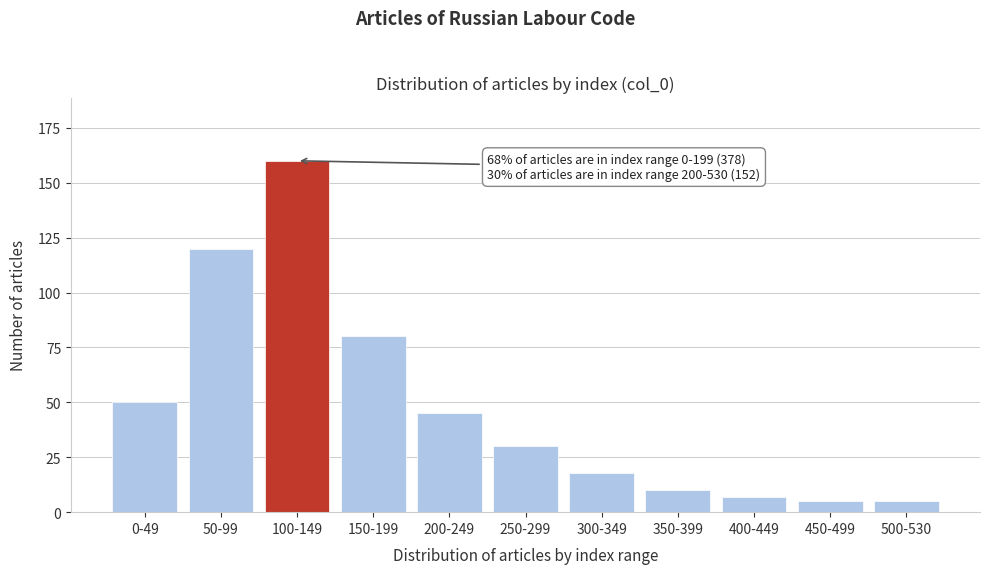

Reading left to right, transcribe all the data shown in this chart.

50	120	160	80	45	30	18	10	7	5	5